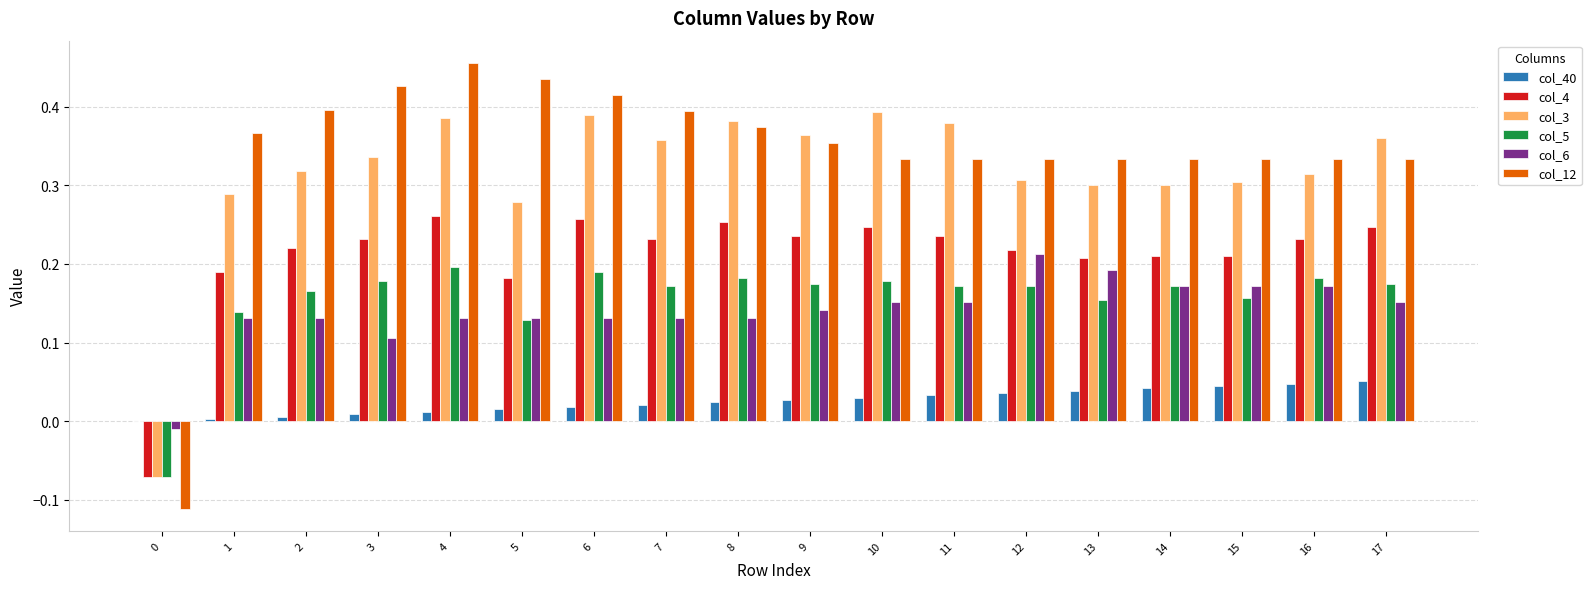

Count the number of categories in the chart.

18